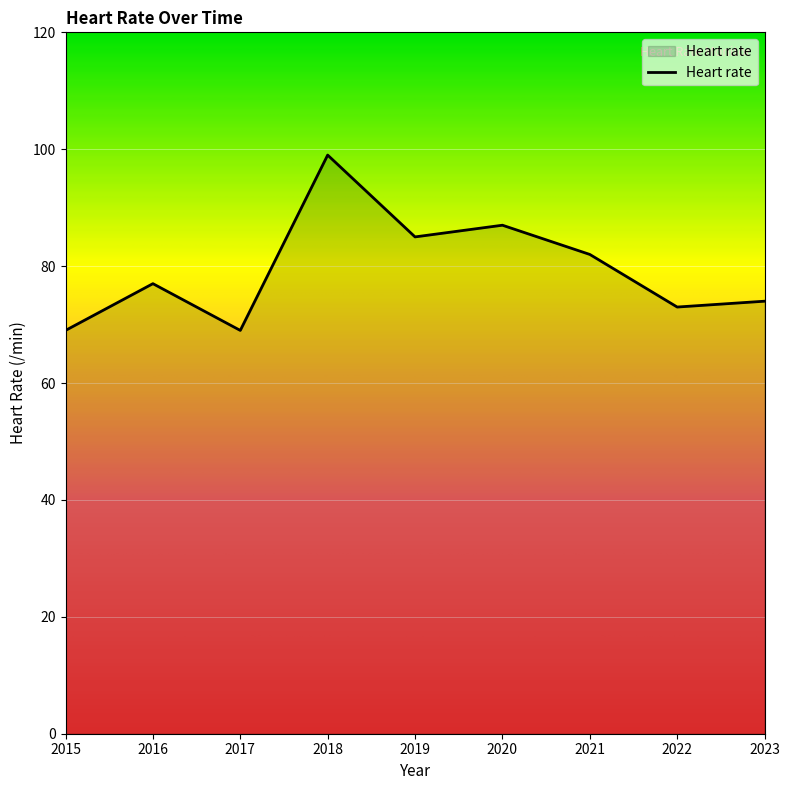

Reading left to right, transcribe all the data shown in this chart.

2015=69	2016=77	2017=69	2018=99	2019=85	2020=87	2021=82	2022=73	2023=74